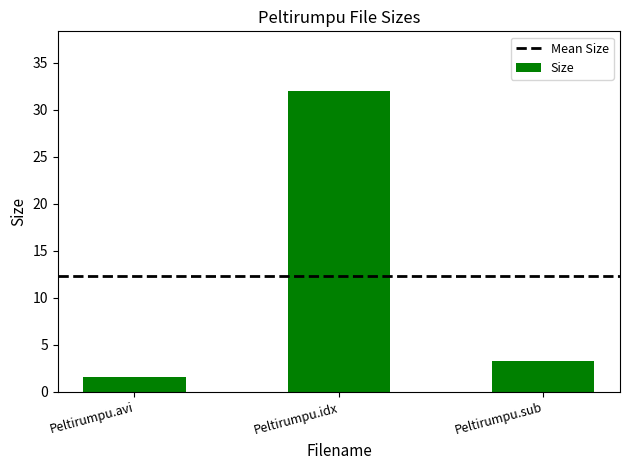

How many data points does each series have?

3